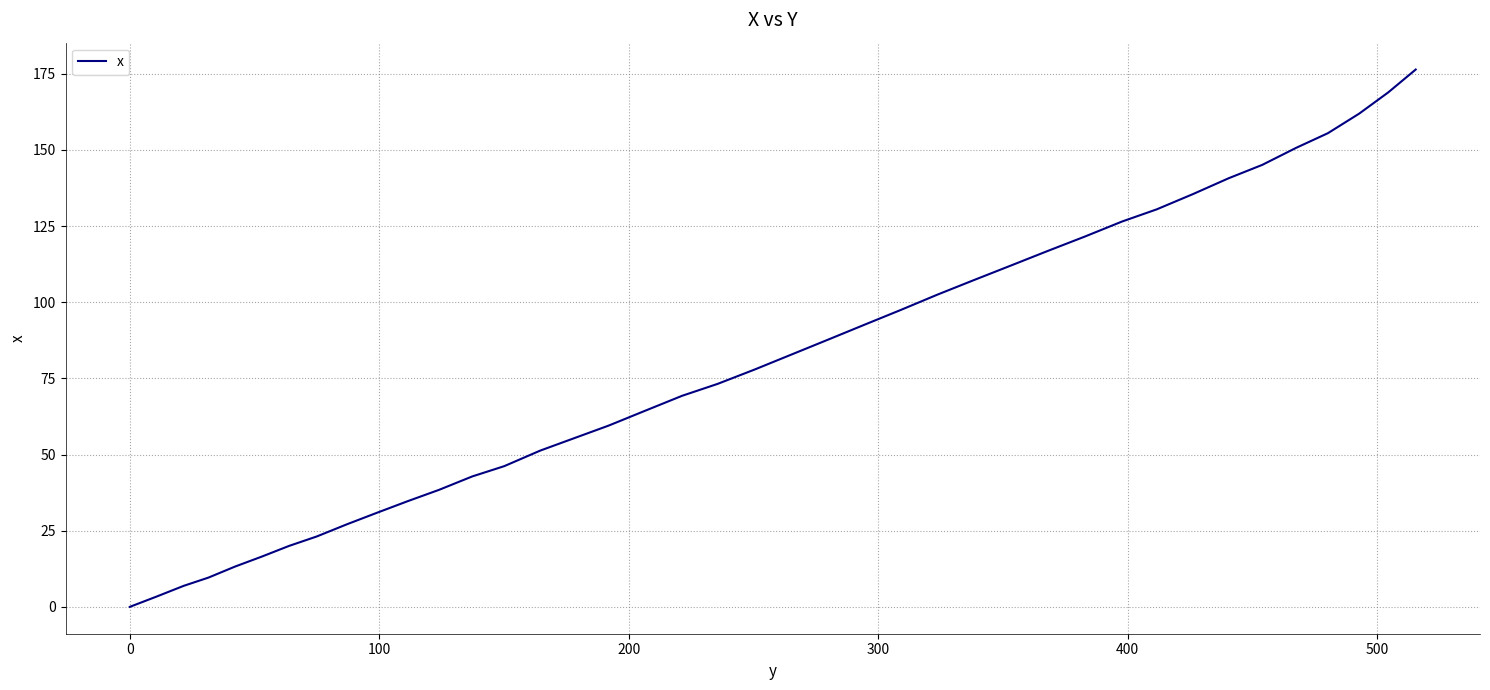

What is the difference between the maximum and minimum values?

176.4